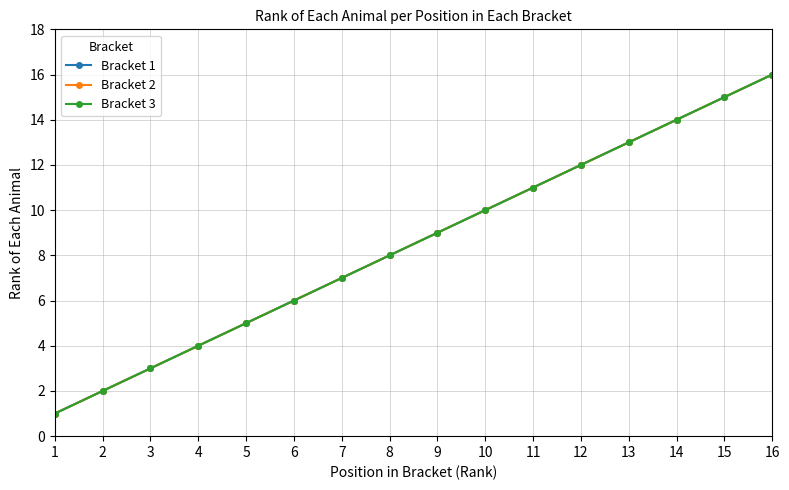

List the labels in order of Bracket 2 value, largest first.

16, 15, 14, 13, 12, 11, 10, 9, 8, 7, 6, 5, 4, 3, 2, 1